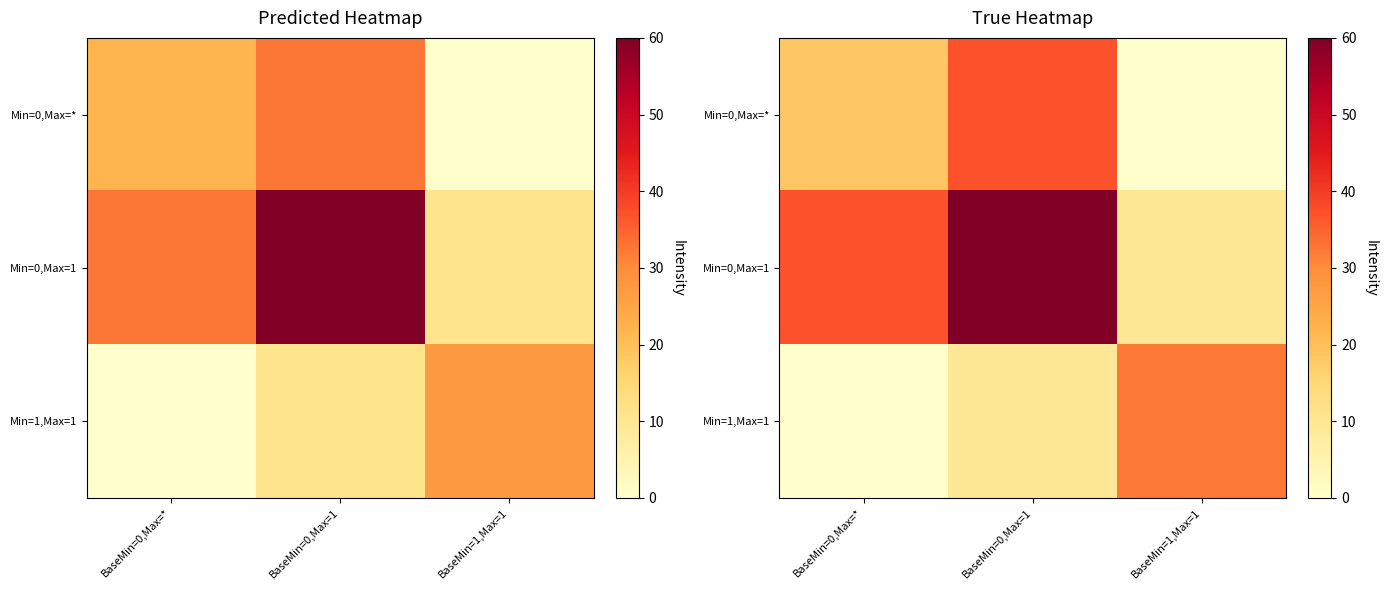

At which category is the sum across all series the highest?

BaseMin=0,Max=1